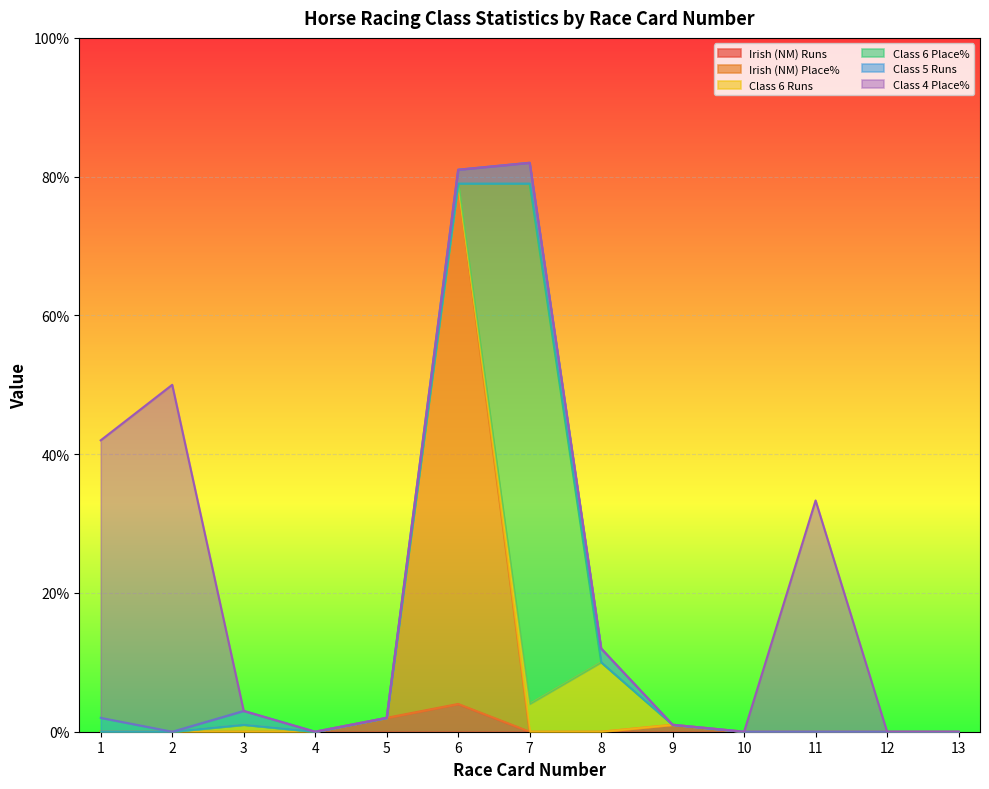

Reading left to right, transcribe all the data shown in this chart.

Irish (NM) Runs: 0.0	0.0	0.0	0.0	2.0	4.0	0.0	0.0	1.0	0.0	0.0	0.0	0.0
Irish (NM) Place%: 0.0	0.0	0.0	0.0	0.0	75.0	0.0	0.0	0.0	0.0	0.0	0.0	0.0
Class 6 Runs: 0.0	0.0	1.0	0.0	0.0	0.0	4.0	10.0	0.0	0.0	0.0	0.0	0.0
Class 6 Place%: 0.0	0.0	0.0	0.0	0.0	0.0	75.0	0.0	0.0	0.0	0.0	0.0	0.0
Class 5 Runs: 2.0	0.0	2.0	0.0	0.0	2.0	3.0	2.0	0.0	0.0	0.0	0.0	0.0
Class 4 Place%: 40.0	50.0	0.0	0.0	0.0	0.0	0.0	0.0	0.0	0.0	33.3	0.0	0.0